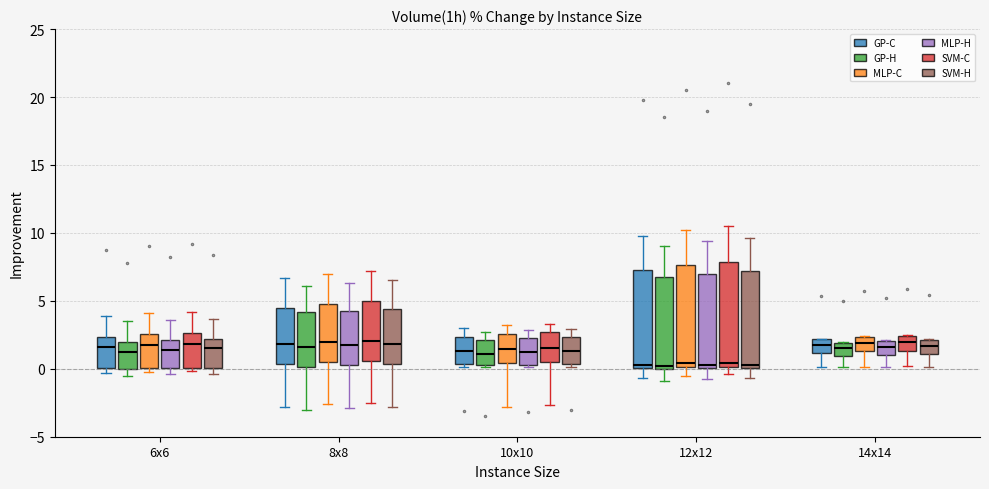

Reading left to right, transcribe this box plot: for each box, give where its median line is, the range the box spans, and where its two whiskers end, as read against the y-axis. The values are not printed on the chart, so give them approximately, as read against the axis.

6x6 (GP-C): median 1.5, box 0.0 to 2.5, whiskers -0.5 to 4.0
6x6 (GP-H): median 1.5, box 0.0 to 2.0, whiskers -0.5 to 3.5
6x6 (MLP-C): median 2.0, box 0.0 to 2.5, whiskers 0.0 (just below the box's lower edge) to 4.0
6x6 (MLP-H): median 1.5, box 0.0 to 2.0, whiskers -0.5 to 3.5
6x6 (SVM-C): median 2.0, box 0.0 to 2.5, whiskers 0.0 (just below the box's lower edge) to 4.0
6x6 (SVM-H): median 1.5, box 0.0 to 2.0, whiskers -0.5 to 3.5
8x8 (GP-C): median 2.0, box 0.5 to 4.5, whiskers -3.0 to 6.5
8x8 (GP-H): median 1.5, box 0.0 to 4.0, whiskers -3.0 to 6.0
8x8 (MLP-C): median 2.0, box 0.5 to 5.0, whiskers -2.5 to 7.0
8x8 (MLP-H): median 1.5, box 0.5 to 4.5, whiskers -3.0 to 6.5
8x8 (SVM-C): median 2.0, box 0.5 to 5.0, whiskers -2.5 to 7.0
8x8 (SVM-H): median 2.0, box 0.5 to 4.5, whiskers -3.0 to 6.5
10x10 (GP-C): median 1.5, box 0.5 to 2.5, whiskers 0.0 to 3.0
10x10 (GP-H): median 1.0, box 0.5 to 2.0, whiskers 0.0 to 2.5
10x10 (MLP-C): median 1.5, box 0.5 to 2.5, whiskers -3.0 to 3.0
10x10 (MLP-H): median 1.0, box 0.5 to 2.5, whiskers 0.0 to 3.0
10x10 (SVM-C): median 1.5, box 0.5 to 2.5, whiskers -2.5 to 3.5
10x10 (SVM-H): median 1.5, box 0.5 to 2.5, whiskers 0.0 to 3.0
12x12 (GP-C): median 0.5, box 0.0 to 7.5, whiskers -0.5 to 10.0
12x12 (GP-H): median 0.0 (just above the box's lower edge), box 0.0 to 7.0, whiskers -1.0 to 9.0
12x12 (MLP-C): median 0.5, box 0.0 to 7.5, whiskers -0.5 to 10.0
12x12 (MLP-H): median 0.5, box 0.0 to 7.0, whiskers -0.5 to 9.5
12x12 (SVM-C): median 0.5, box 0.0 to 8.0, whiskers -0.5 to 10.5
12x12 (SVM-H): median 0.5, box 0.0 to 7.0, whiskers -0.5 to 9.5
14x14 (GP-C): median 2.0 (inside the box), box 1.0 to 2.0, whiskers 0.0 to 2.0
14x14 (GP-H): median 1.5, box 1.0 to 2.0, whiskers 0.0 to 2.0
14x14 (MLP-C): median 2.0, box 1.5 to 2.5, whiskers 0.0 to 2.5
14x14 (MLP-H): median 1.5, box 1.0 to 2.0, whiskers 0.0 to 2.0
14x14 (SVM-C): median 2.0, box 1.5 to 2.5, whiskers 0.0 to 2.5
14x14 (SVM-H): median 1.5, box 1.0 to 2.0, whiskers 0.0 to 2.0